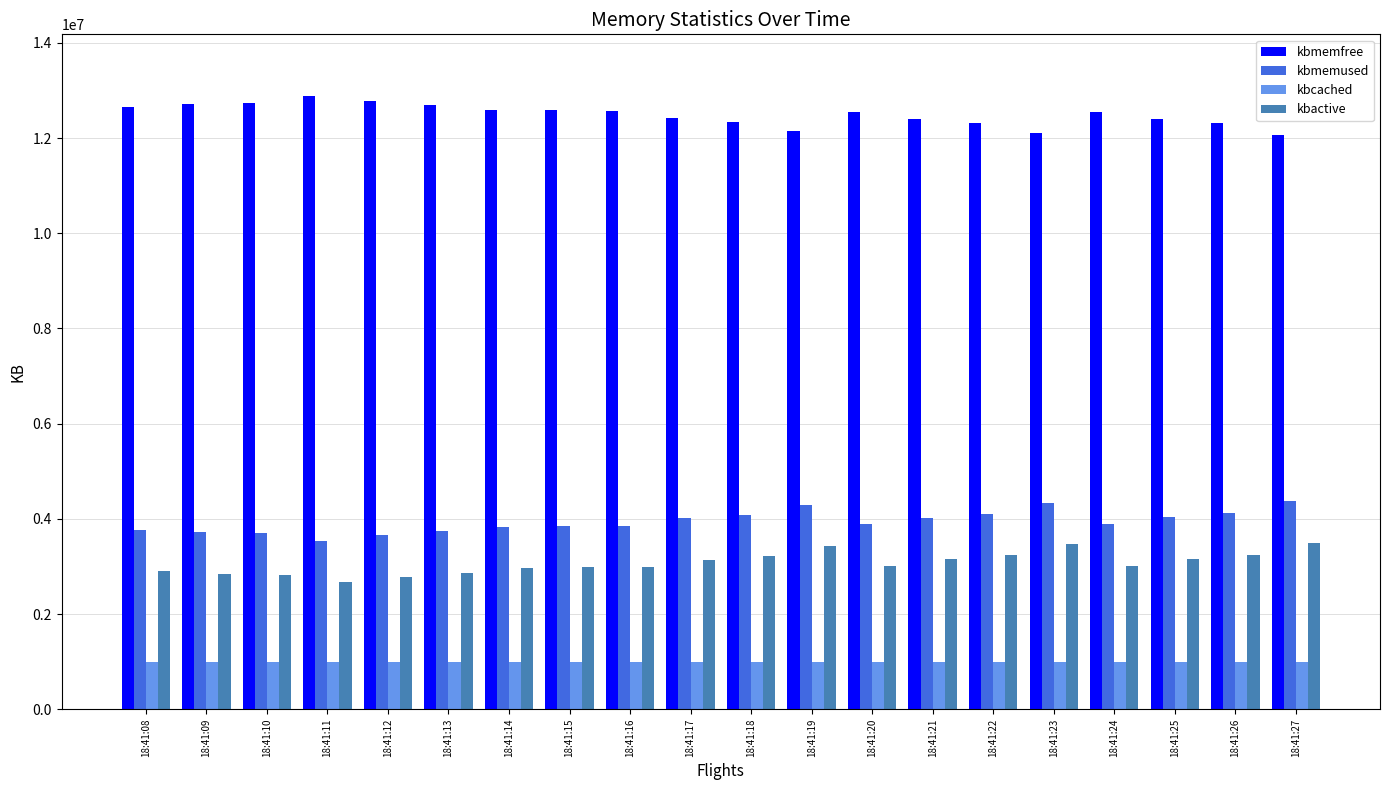

Which series has the largest total across all categories?

kbmemfree